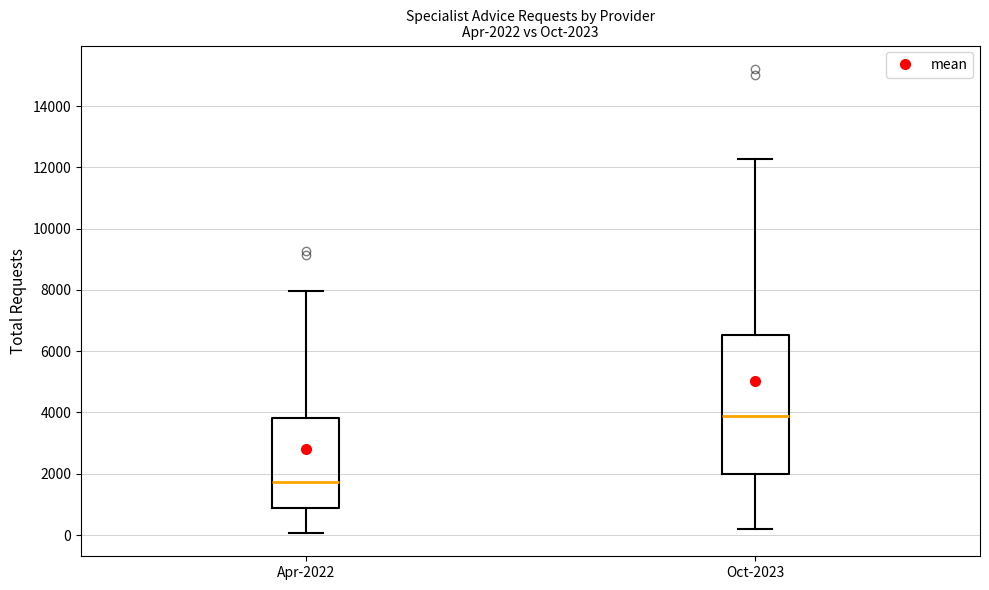

Which box is the tallest, from its lower edge to its upper edge?

Oct-2023